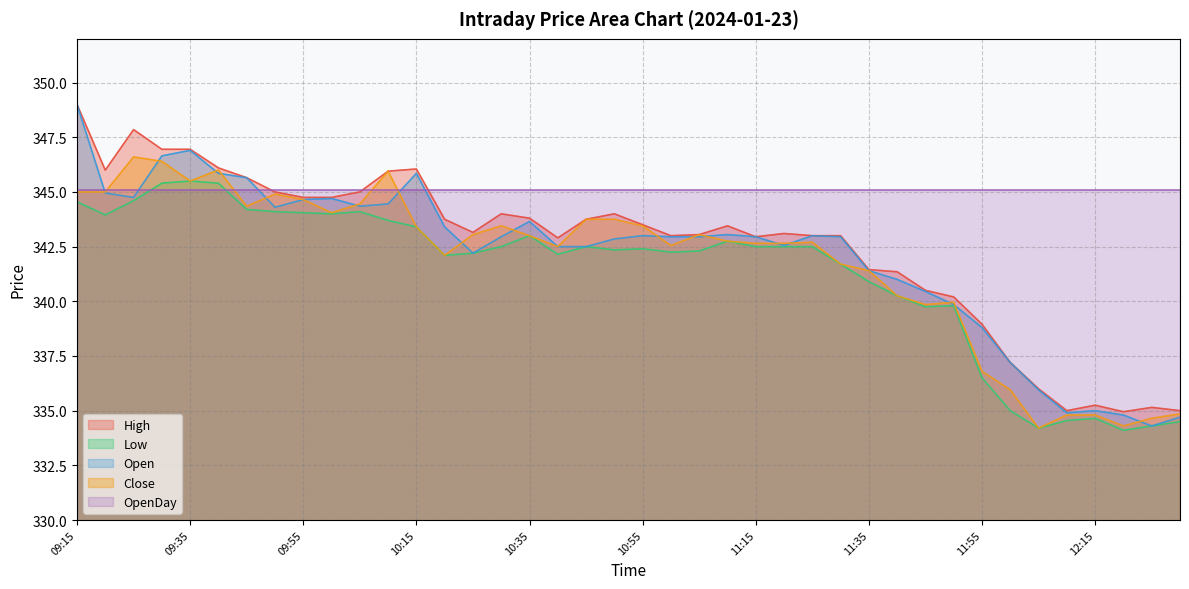

What is the value of the High point at the 26th from the left?

343.1